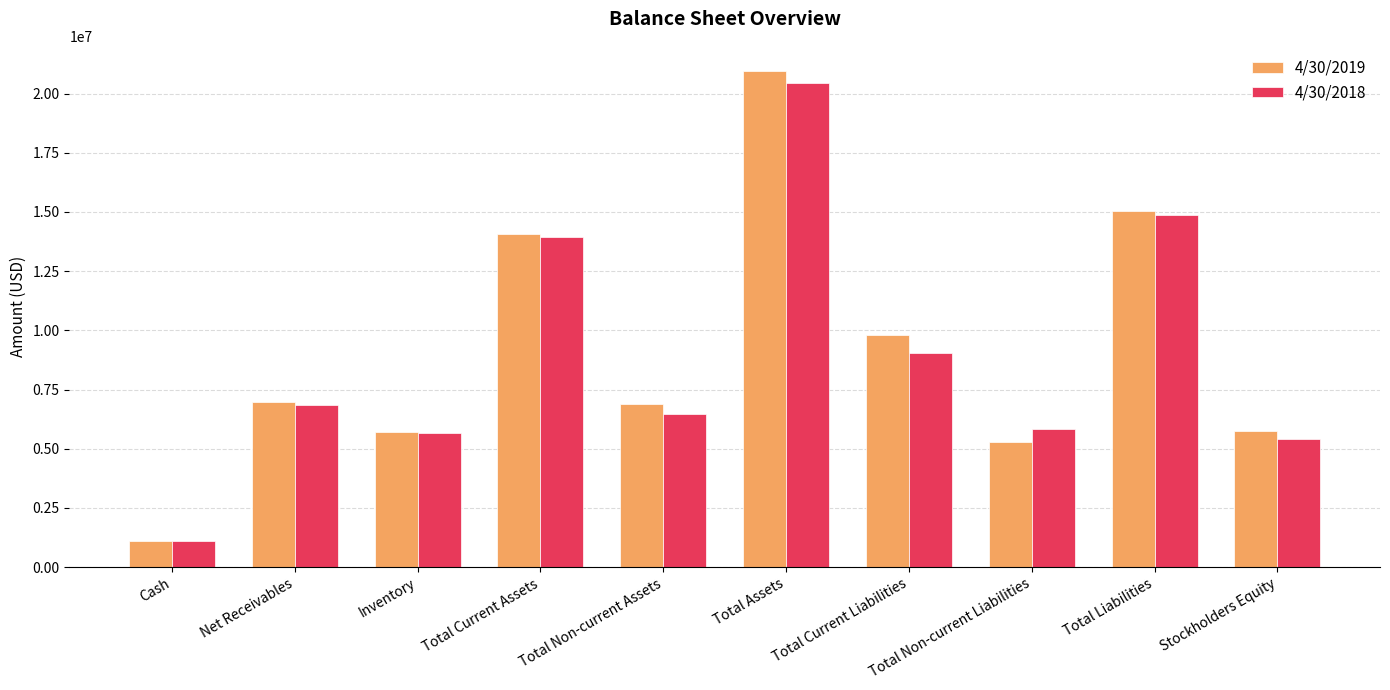

Does the chart contain stacked bars?

No